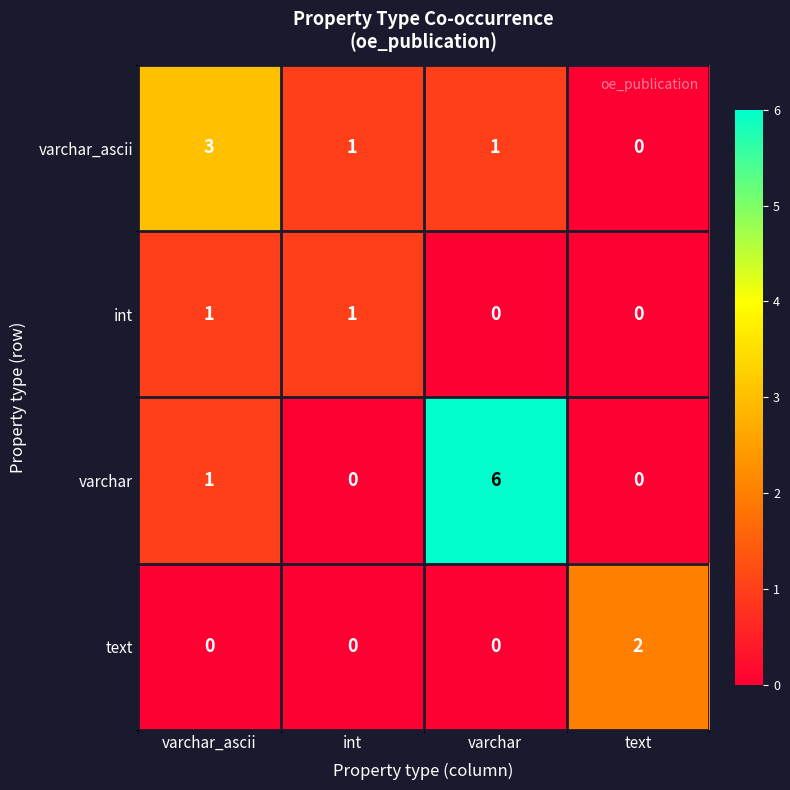

True or false: varchar_ascii has a value of 0 at text.

True